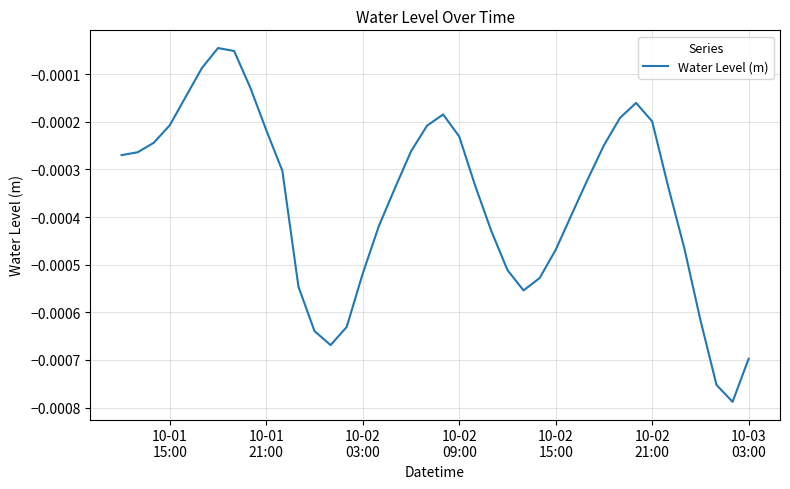

Does the chart display data point markers on the line(s)?

No